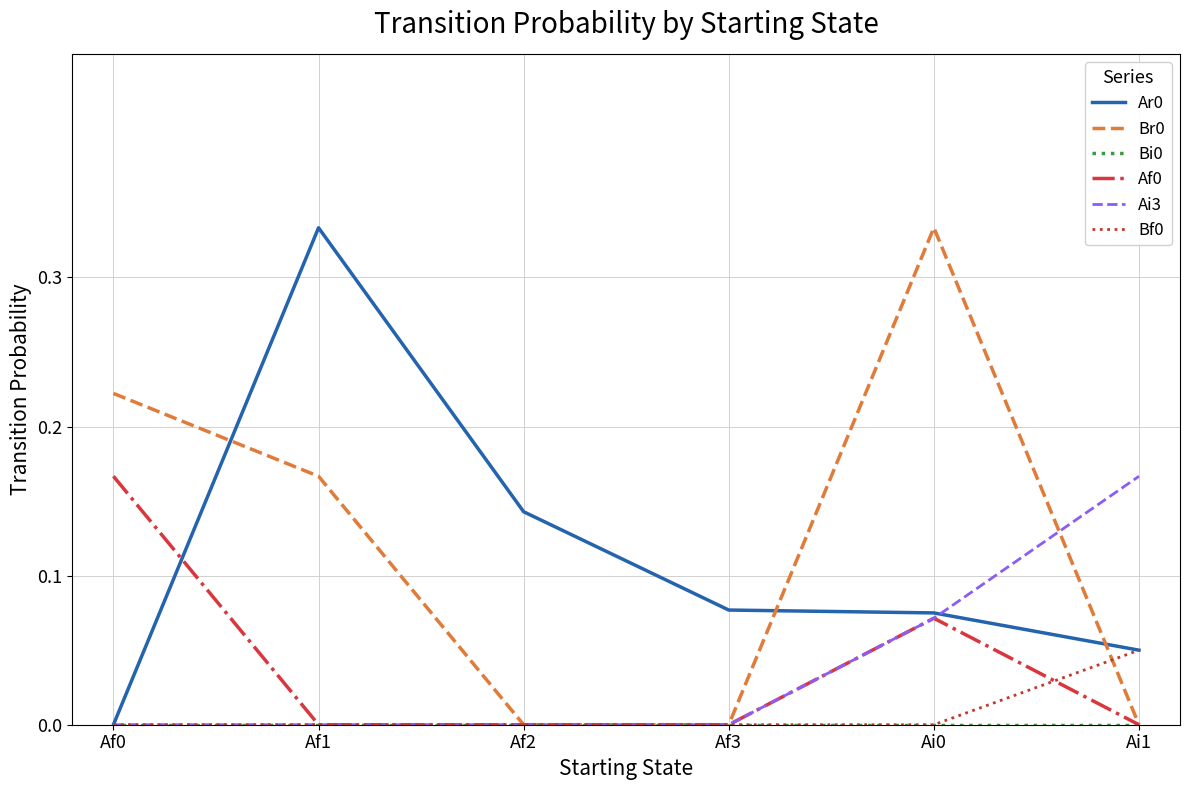

Is it true that Ai3 equals 0.0 at Af3?

True